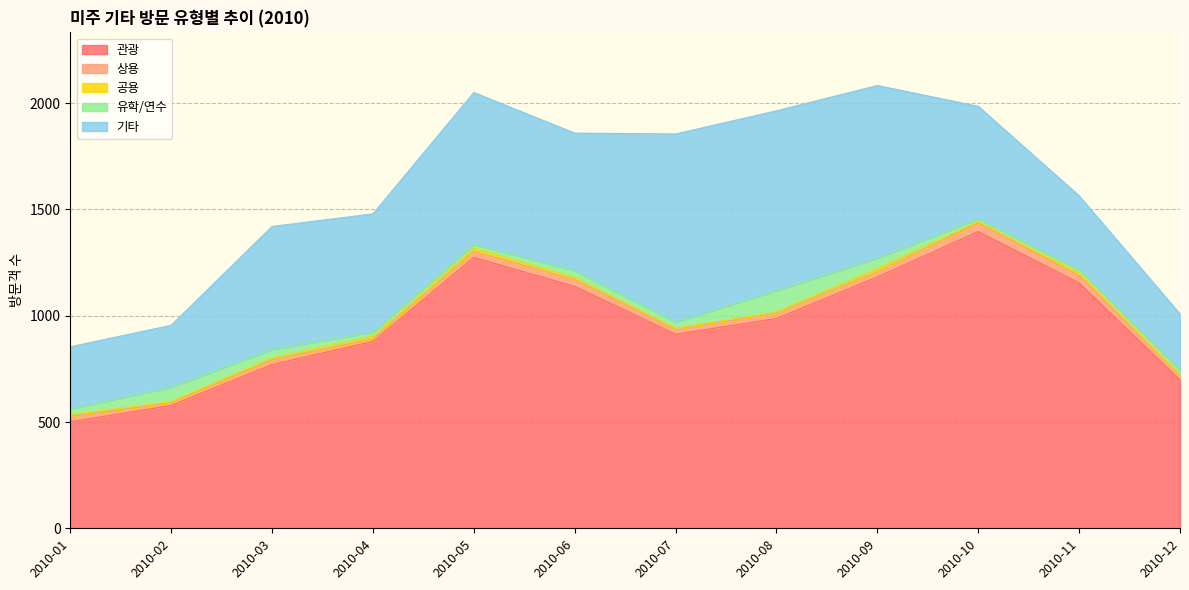

What is the difference between the highest and lowest values at 2010-02?

573